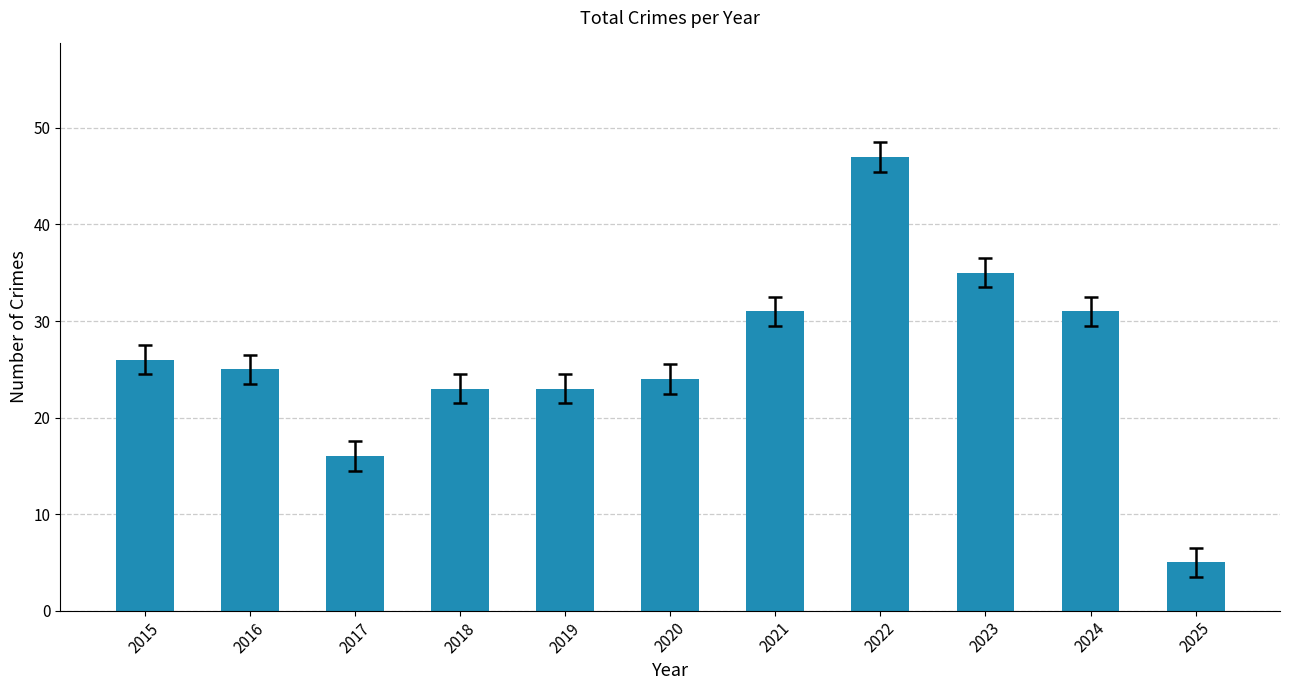

What is the value of the 8th bar from the left?

47